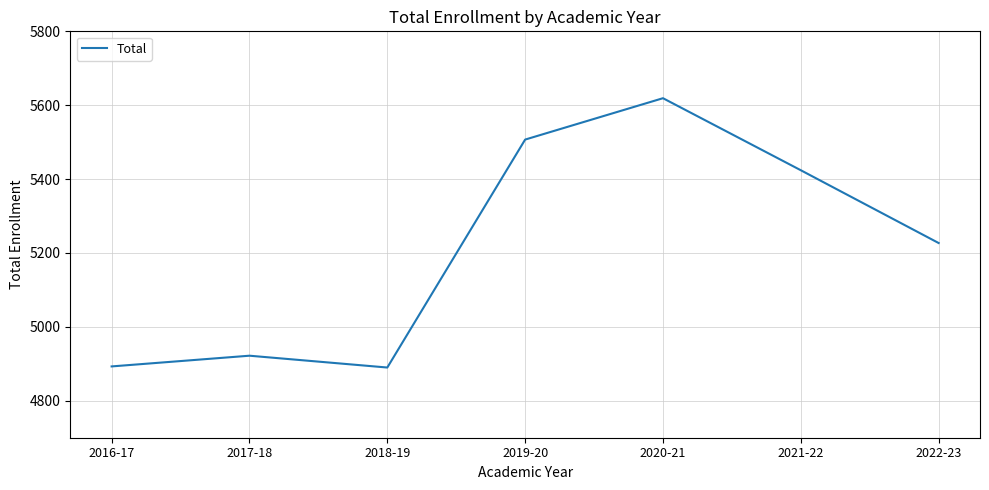

What is the maximum value shown in the chart?

5619